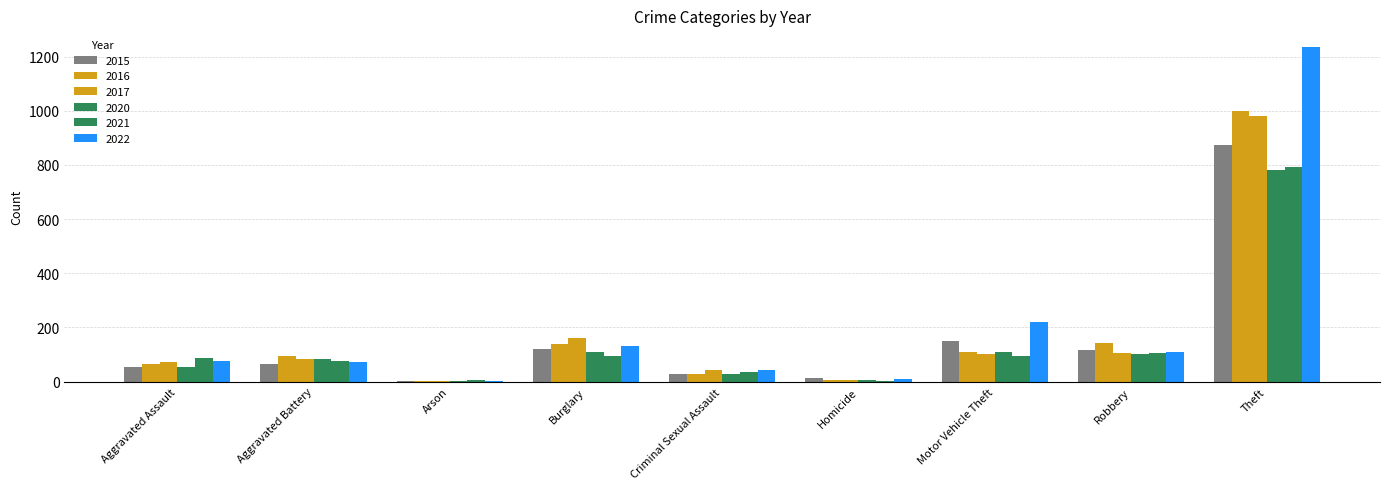

Count the number of data series in this chart.

6